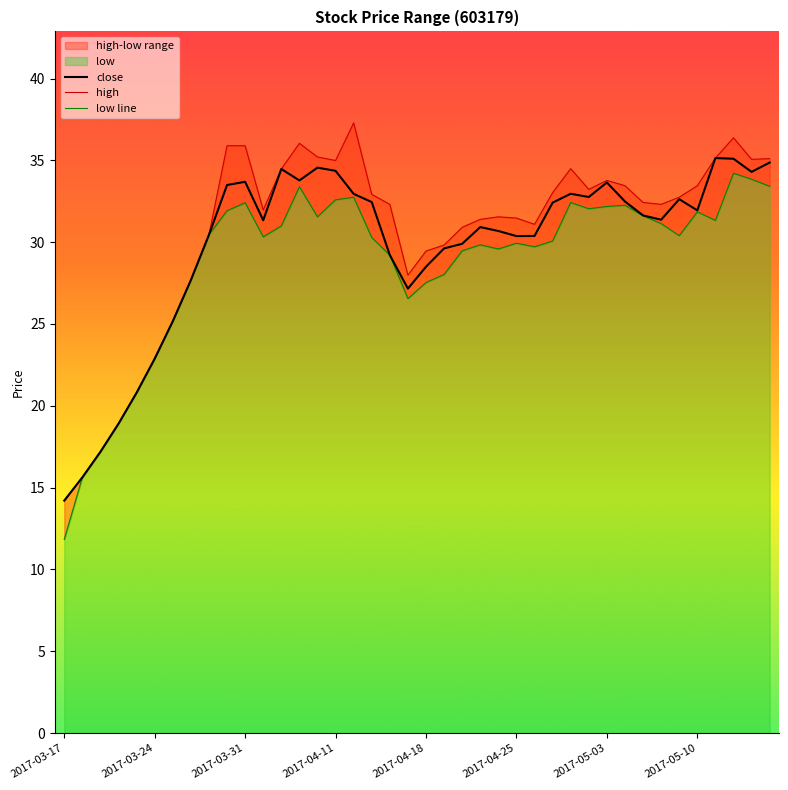

Is it true that close equals 18.4 at 2017-05-03?

False